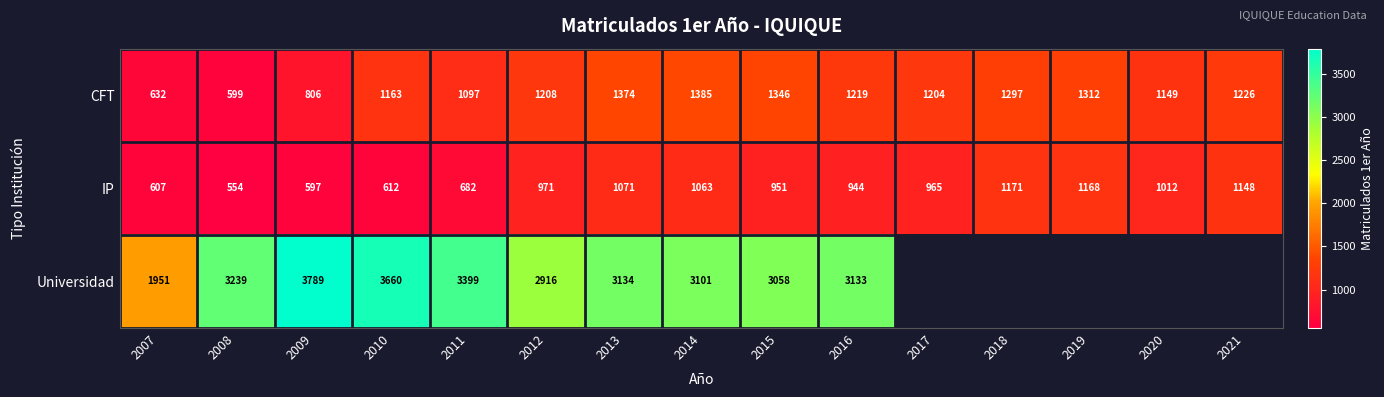

What is the difference between the highest and lowest values at 2015?

2107